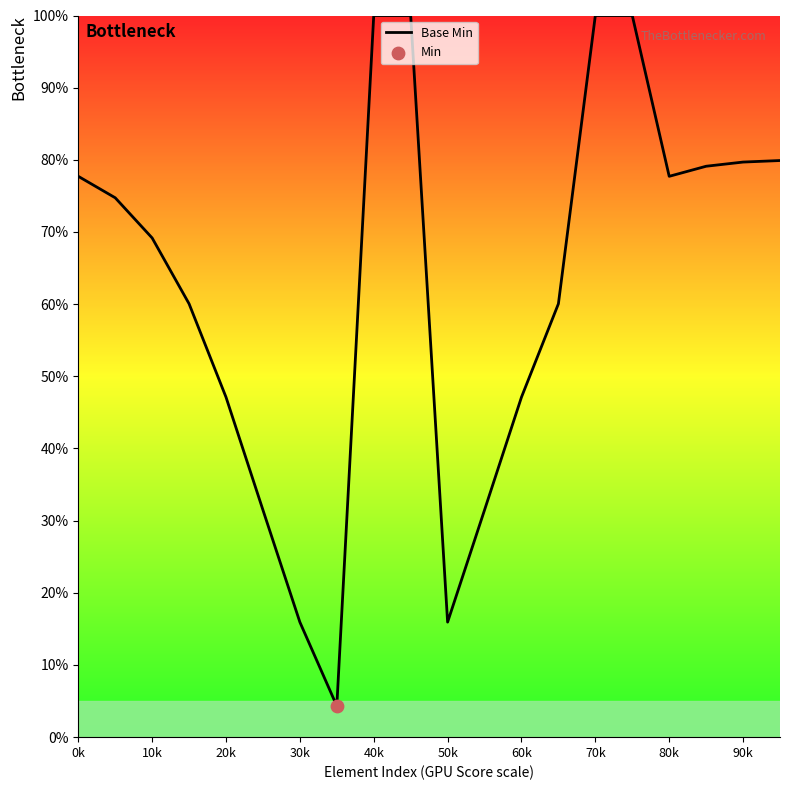

What is the difference between the maximum and minimum values?

95.7